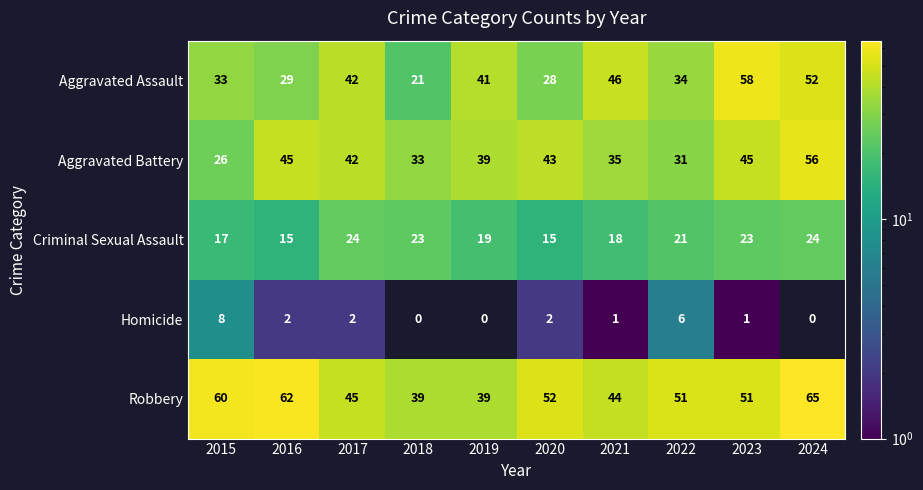

Count the Criminal Sexual Assault values in the range 17 to 23.

6